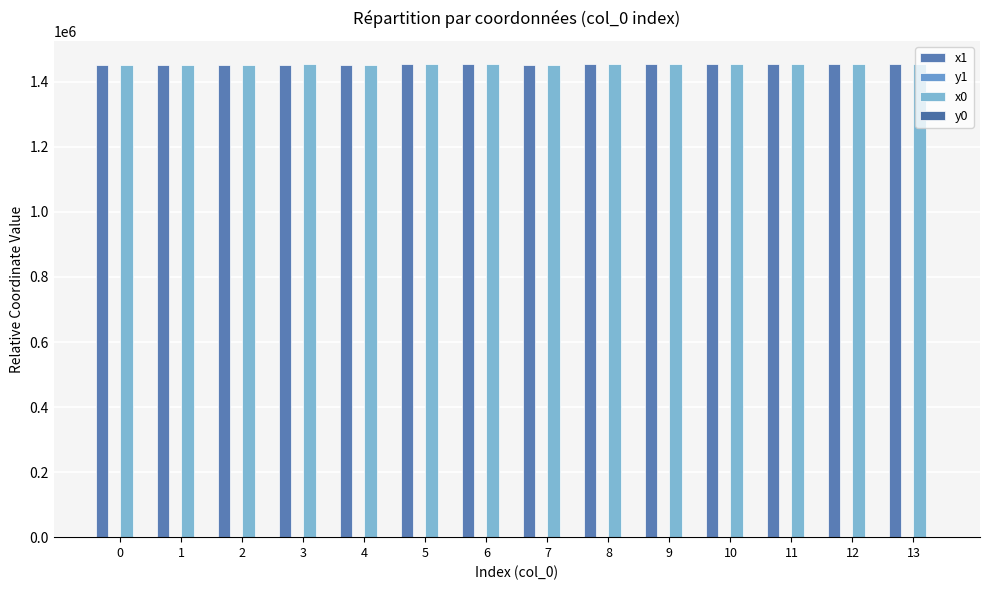

What is the average value of the y0 series?

154.9